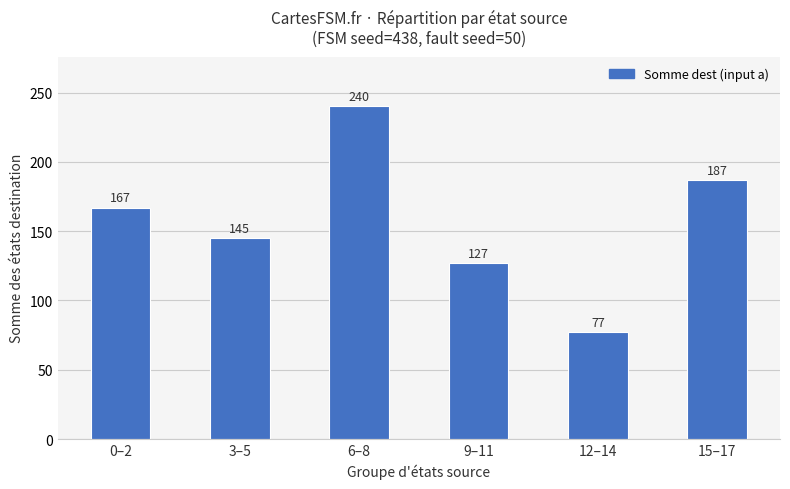

How many values are between 127 and 187?

4